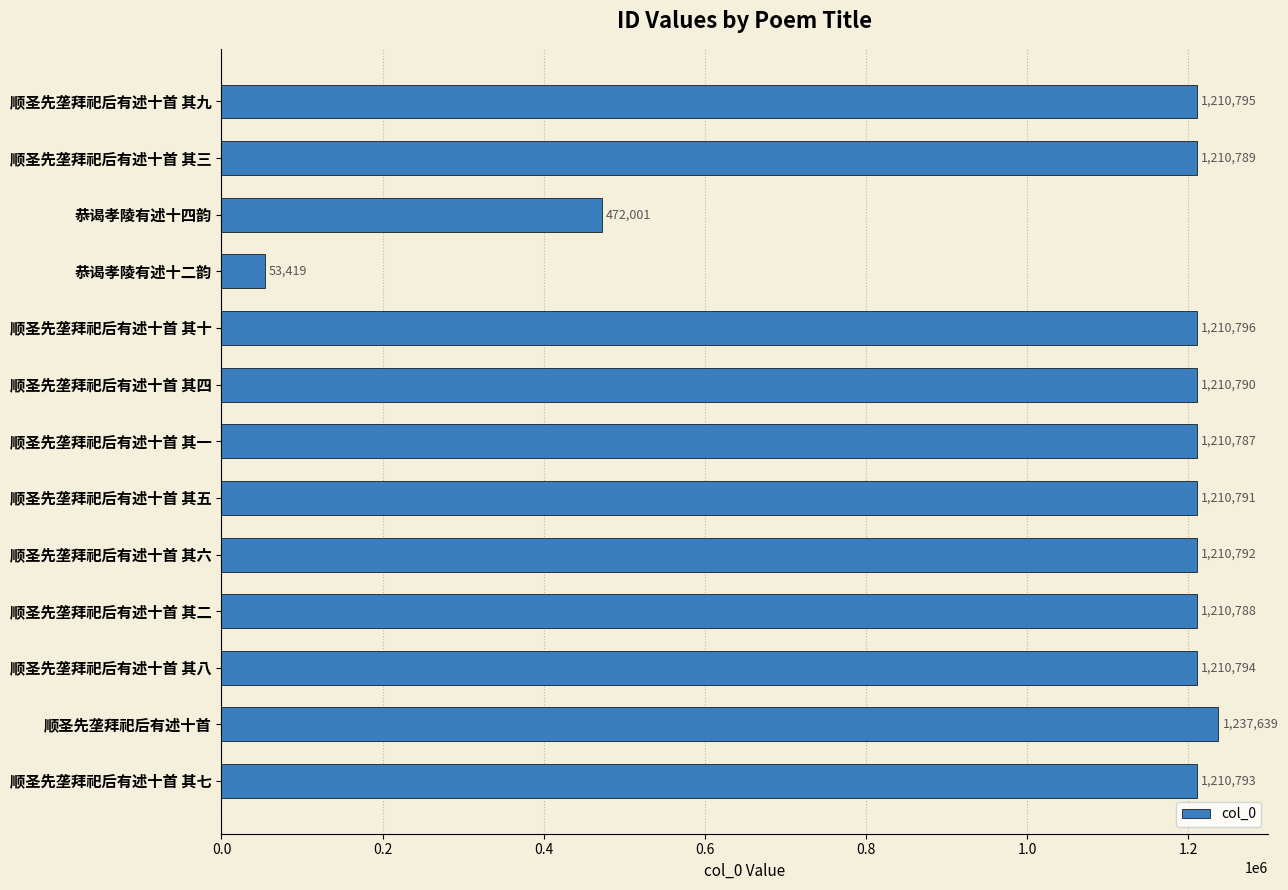

What position from the top is 顺圣先垄拜祀后有述十首 其五?

8